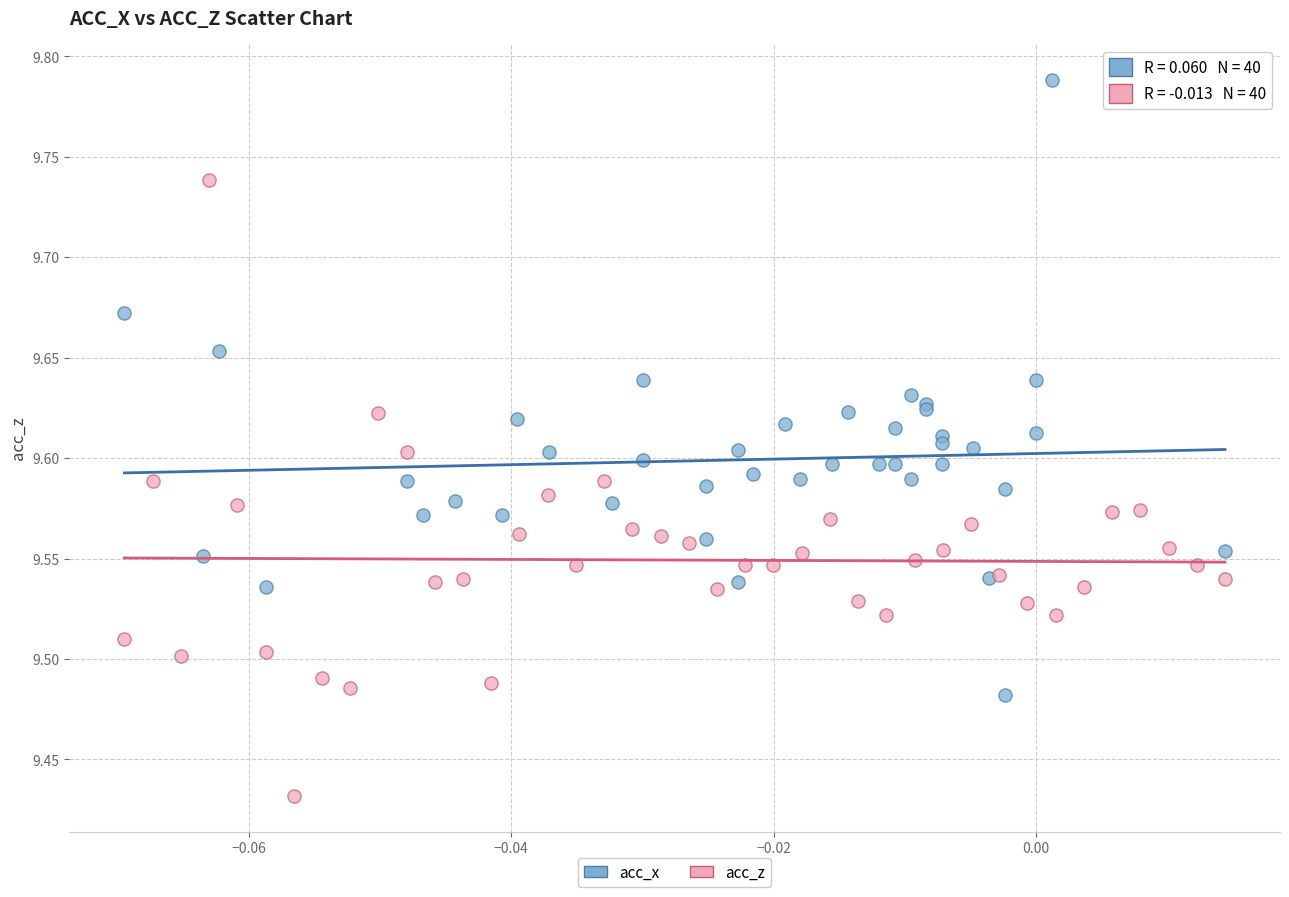

What are all the series names shown in the legend?

acc_x, acc_z